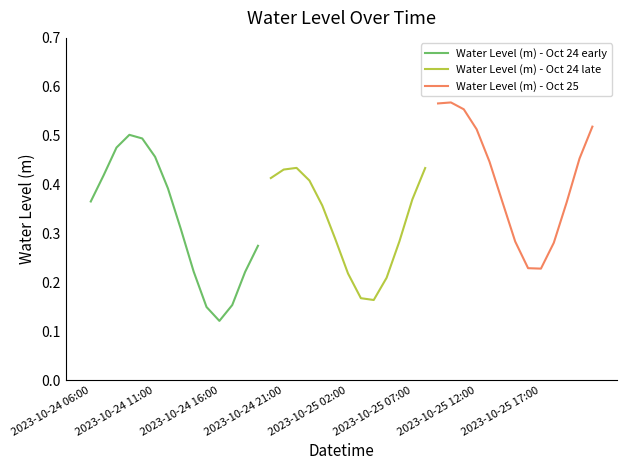

What is the sum of the values at 2023-10-24 21:00 and 2023-10-25 00:00?

0.8